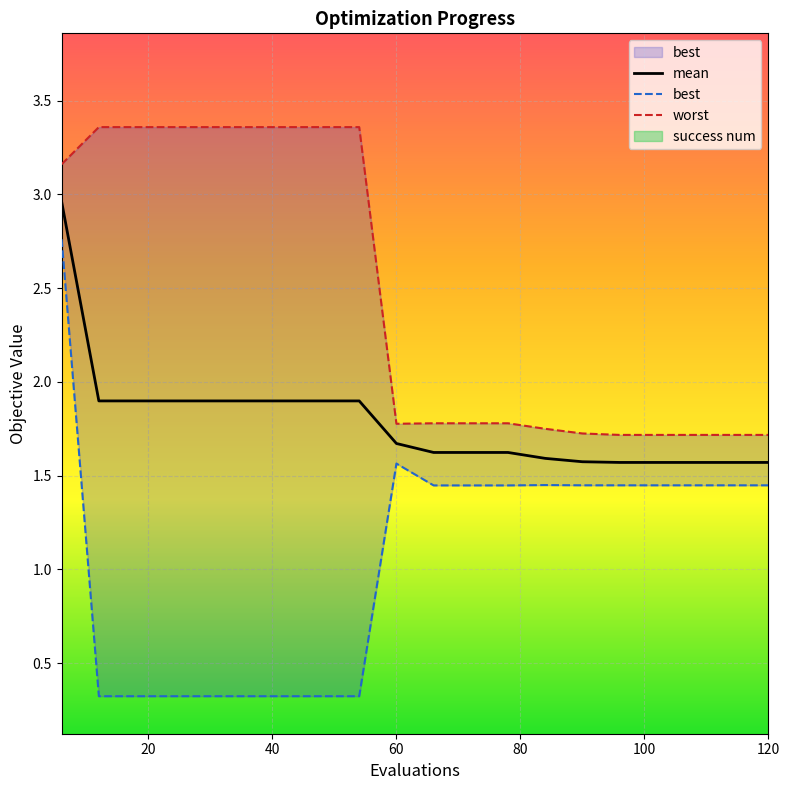

What is the lowest value of the mean series?

1.6